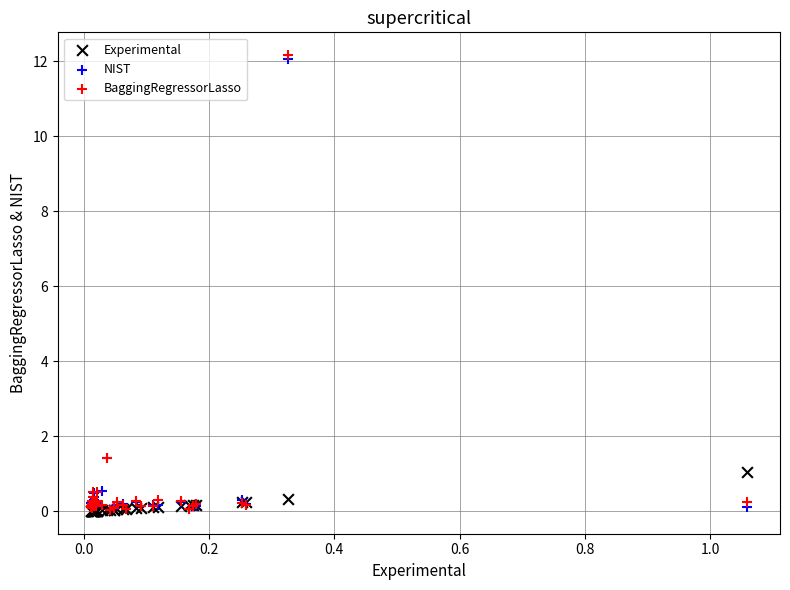

What are all the series names shown in the legend?

Experimental, NIST, BaggingRegressorLasso